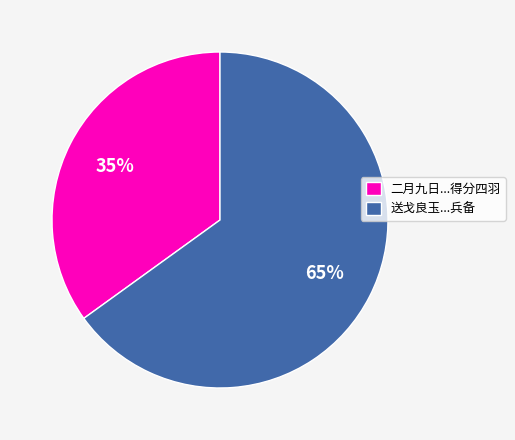

Which category has the biggest portion of the pie?

送戈良玉...兵备